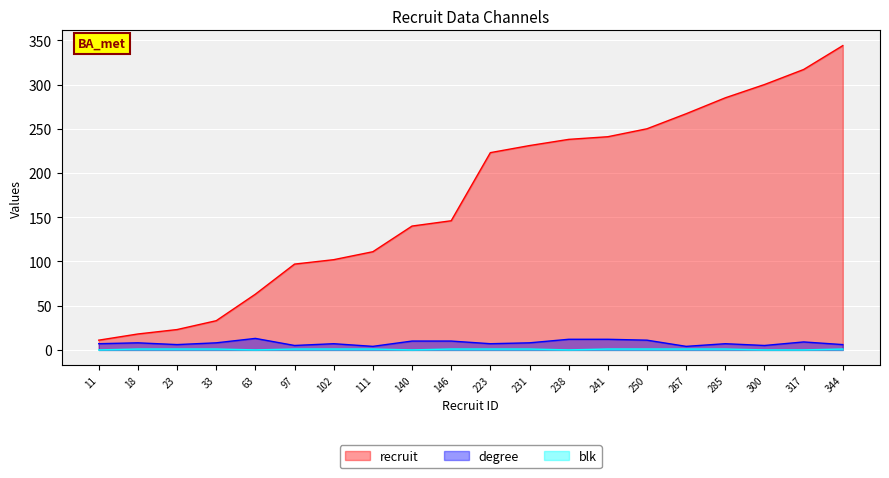

What is the difference between the highest and lowest values at 97?

96